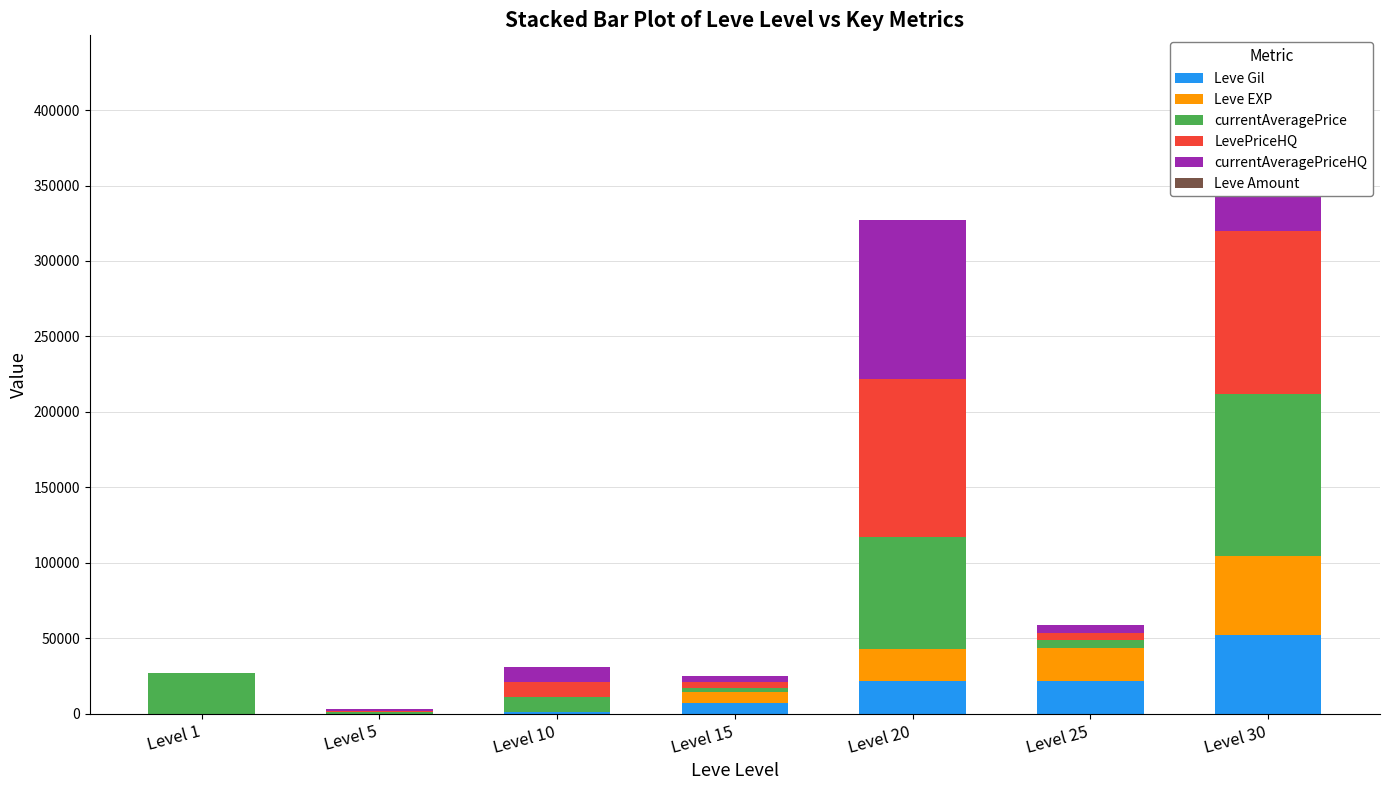

At Level 1, list the series in order from smallest to largest.

LevePriceHQ, currentAveragePriceHQ, Leve EXP, Leve Amount, Leve Gil, currentAveragePrice